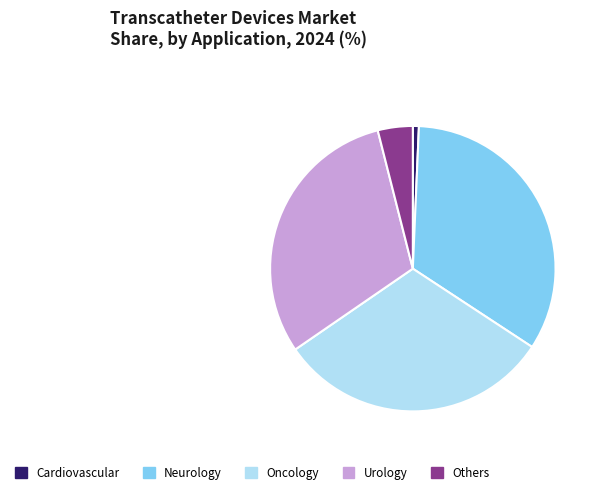

Rank the categories by value from highest to lowest.

Neurology, Oncology, Urology, Others, Cardiovascular